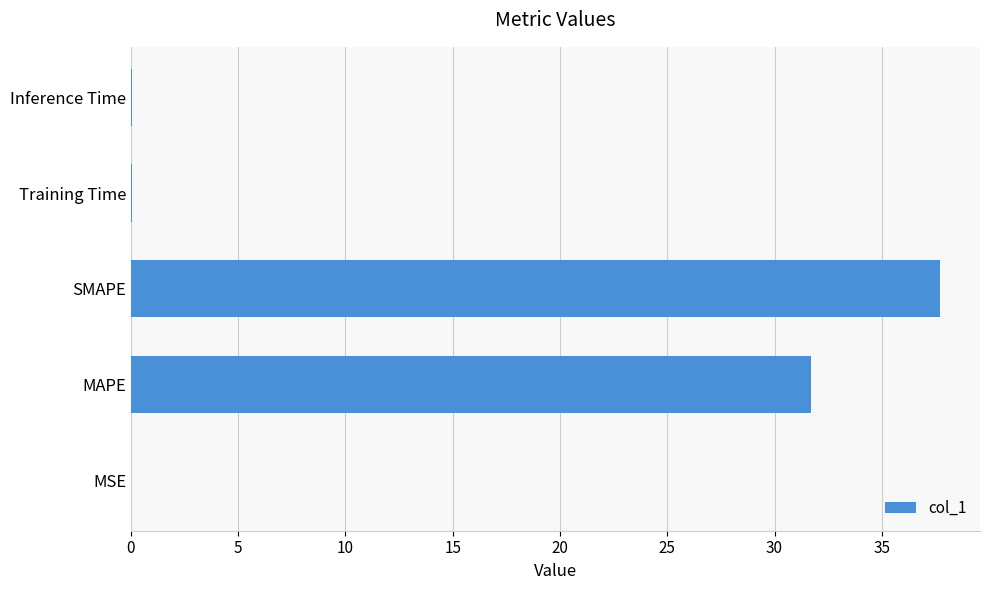

At which category does the chart reach its peak across all series?

SMAPE